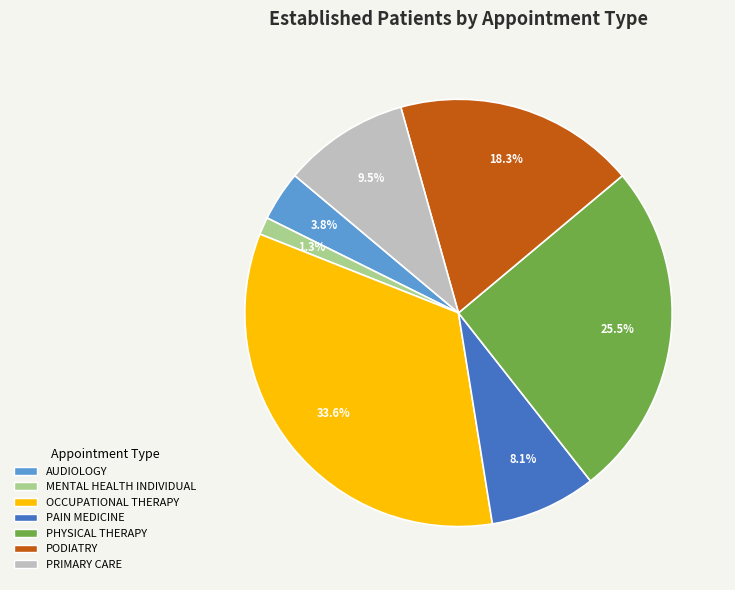

Which has a higher value, OCCUPATIONAL THERAPY or AUDIOLOGY?

OCCUPATIONAL THERAPY